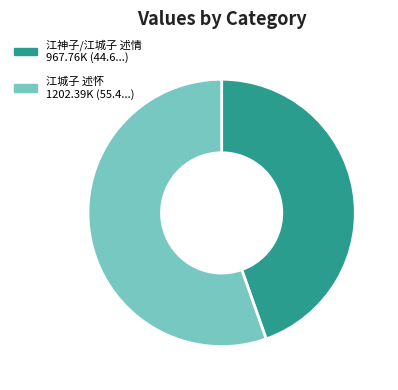

Count the number of slices in the pie.

2